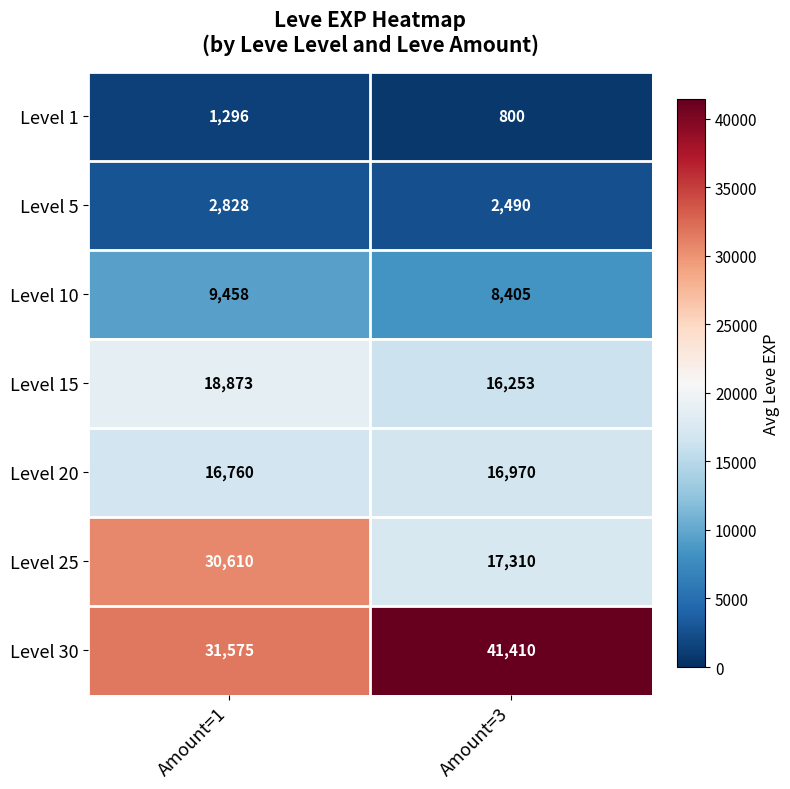

What is the sum of all Level 10 values?

17863